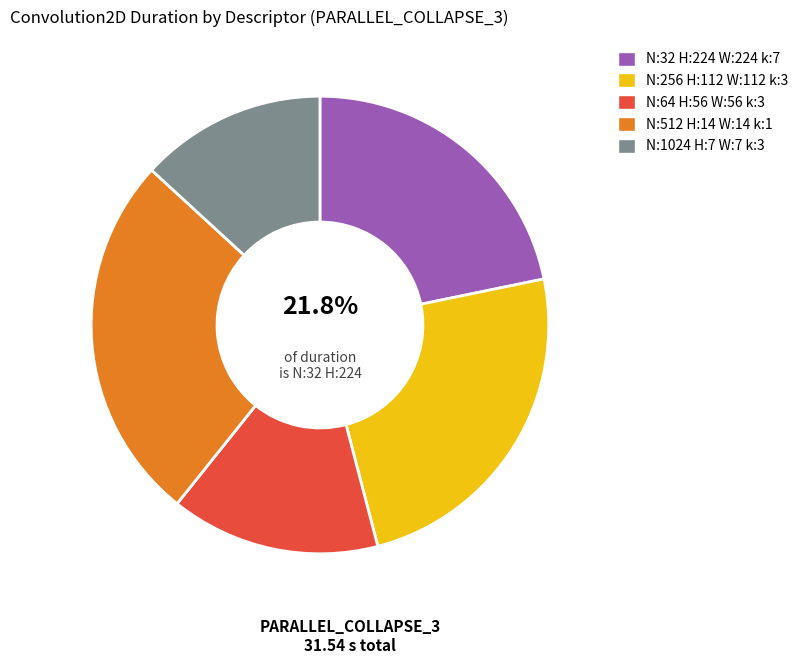

Is the sum of N:32 H:224 W:224 k:7 and N:512 H:14 W:14 k:1 greater than half?

No